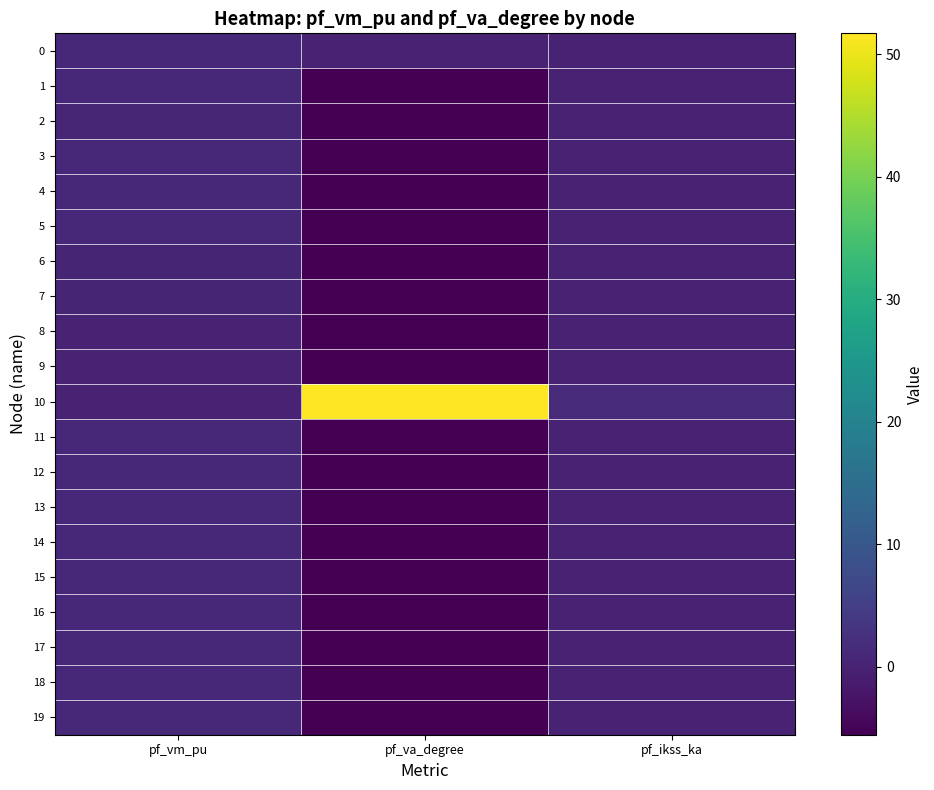

What is the total value across all series at pf_vm_pu?

12.9